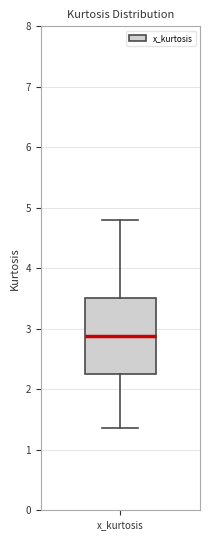

Read this box plot against the y-axis: the position of the median line, the range covered by the box, and the ends of both whiskers. The values are not printed on the chart, so give them approximately, as read against the axis.

median 2.9, box 2.2 to 3.5, whiskers 1.4 to 4.8